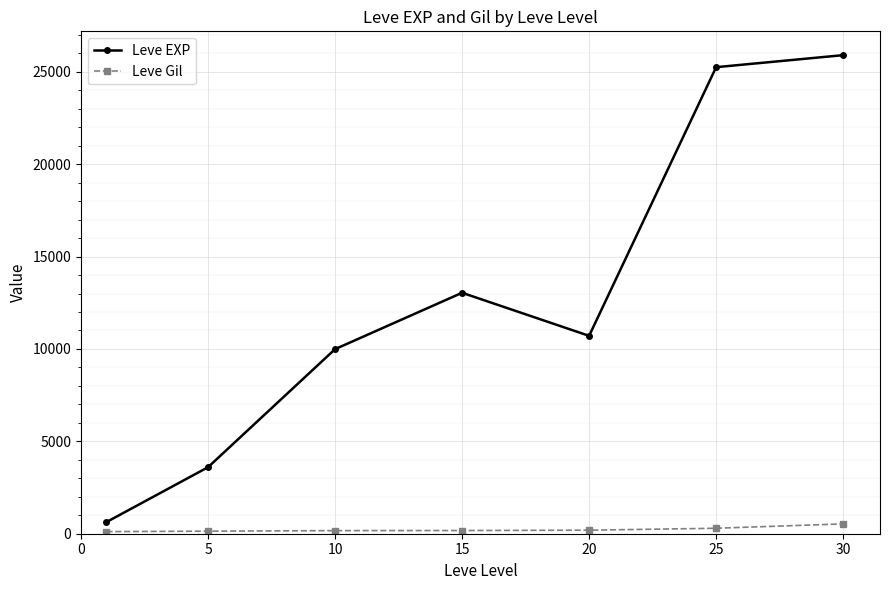

How many data points does each series have?

7